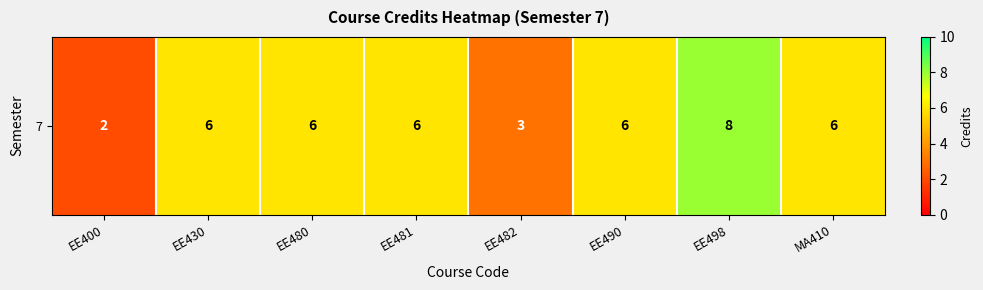

What is the sum of the values at EE482 and EE400?

5